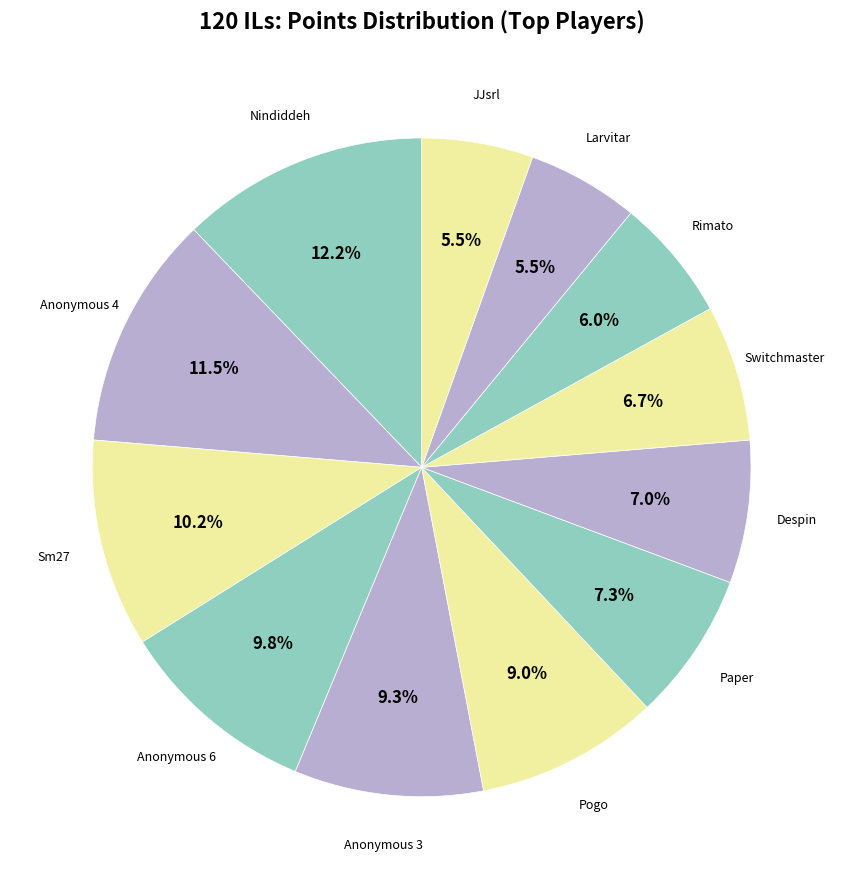

How many segments does this pie chart have?

12